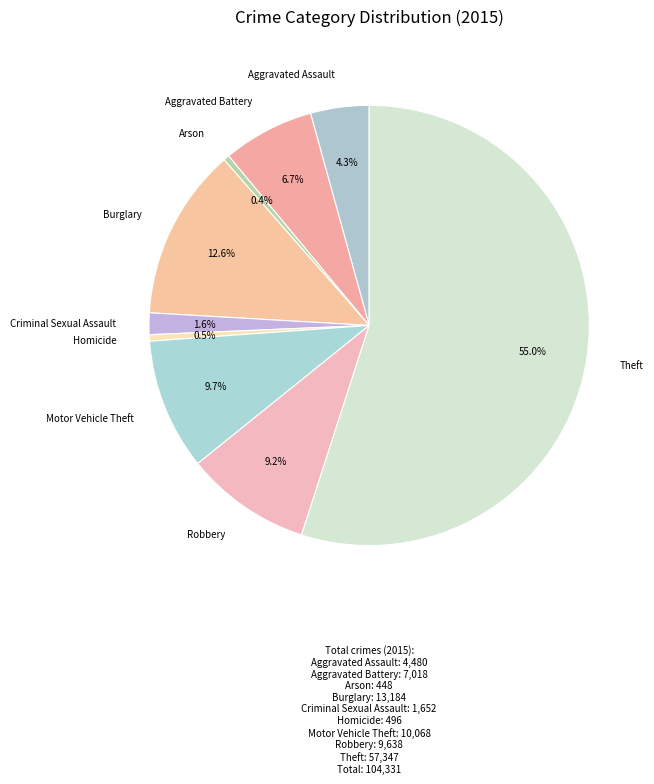

Count the number of slices in the pie.

9